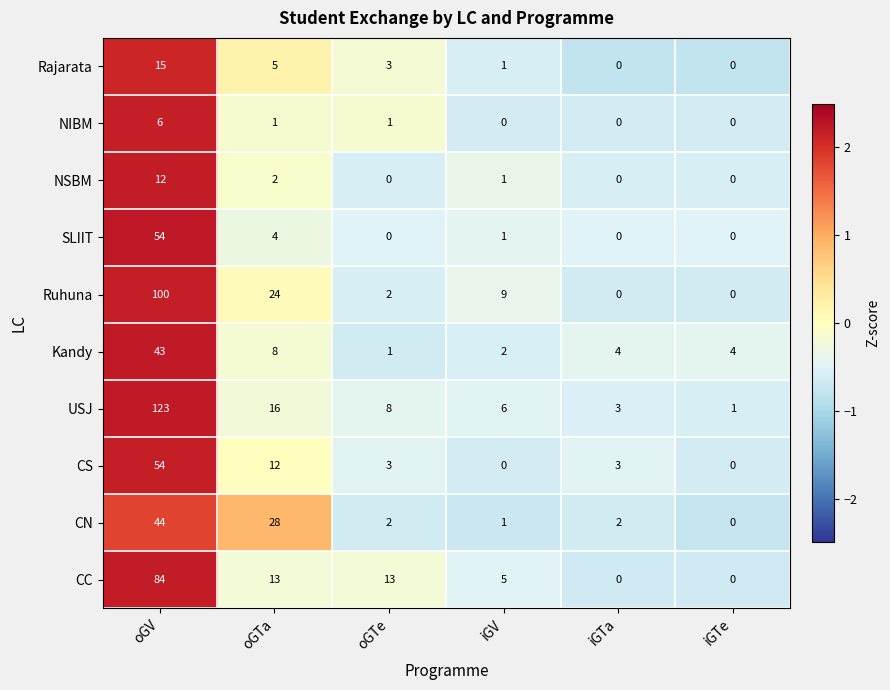

Which series changed the most between oGV and iGV?

USJ